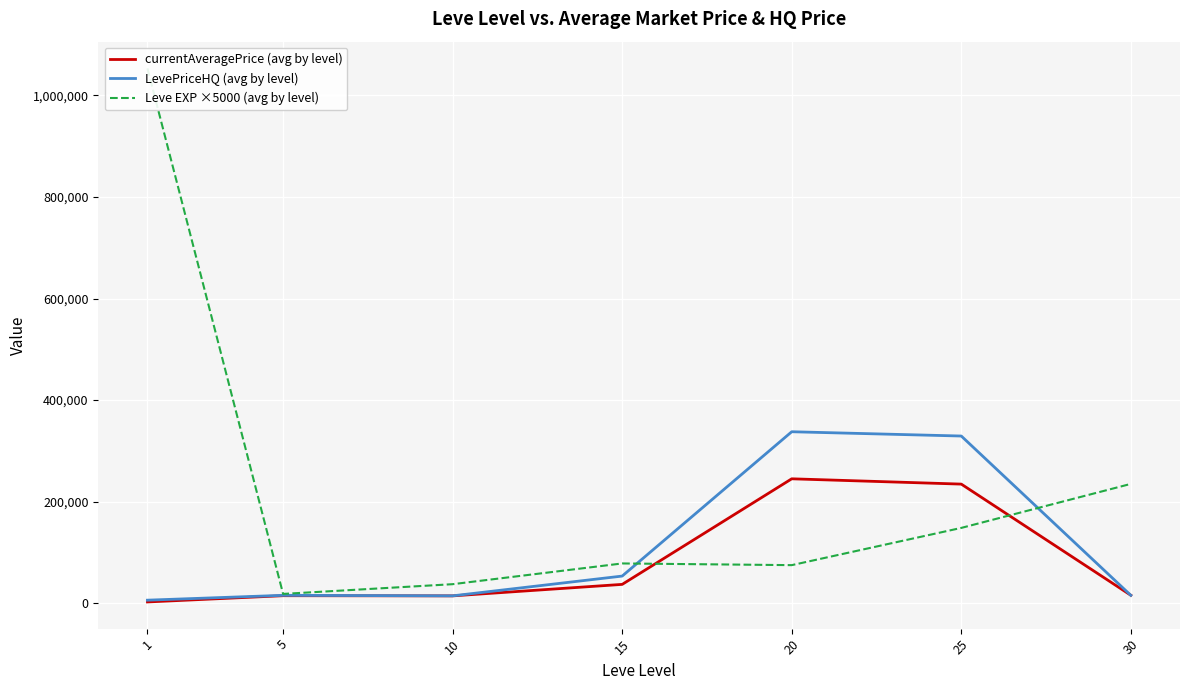

Count the number of data series in this chart.

3